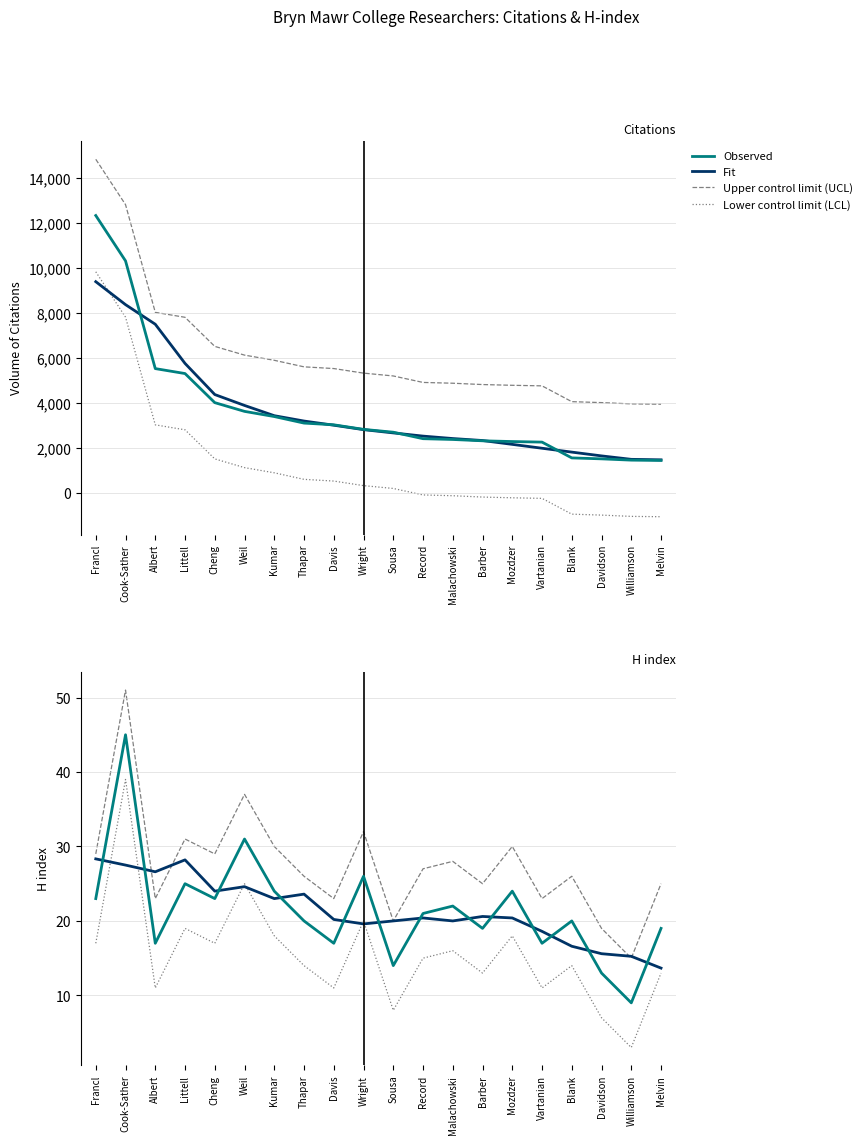

How many interior local peaks does the Fit series have?

5